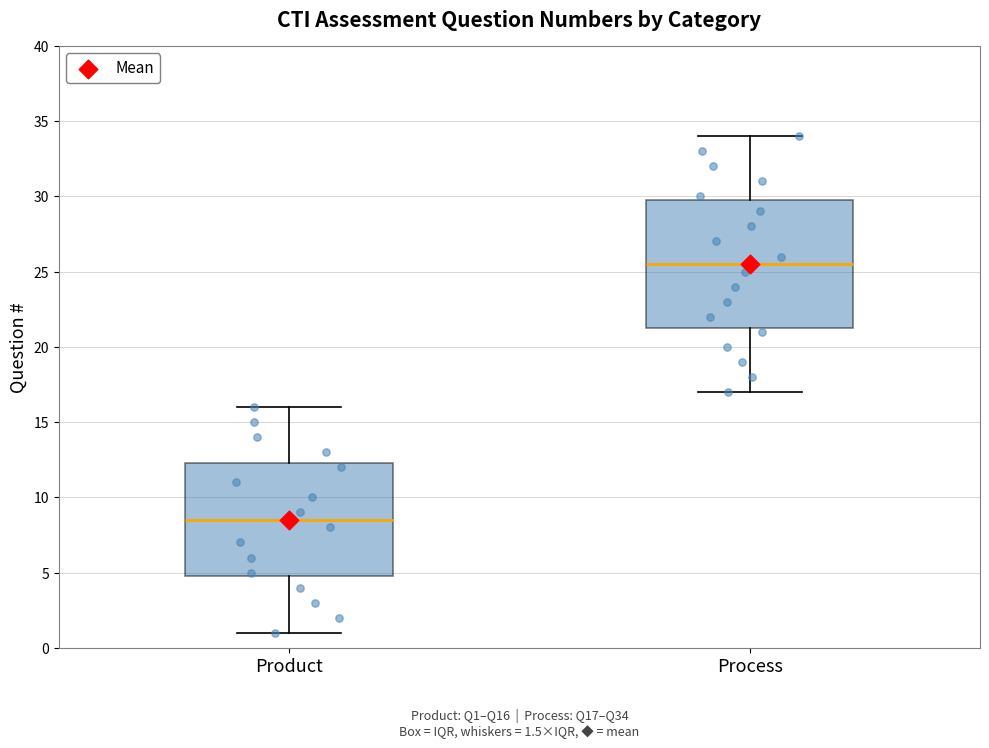

Comparing the boxes themselves (not the whiskers), which one is the tallest?

Process